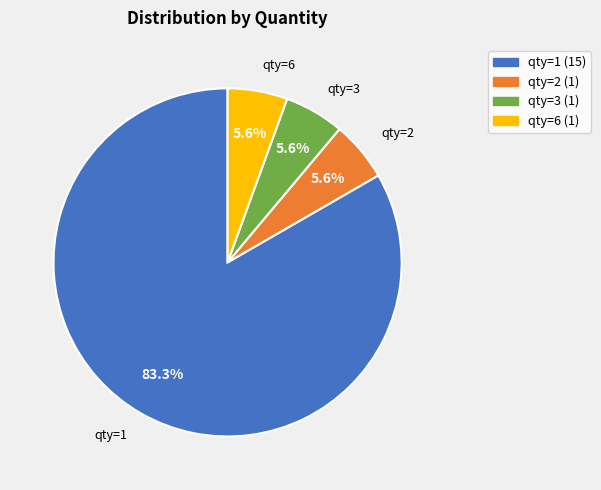

Does qty=2 account for over 50% of the chart?

No